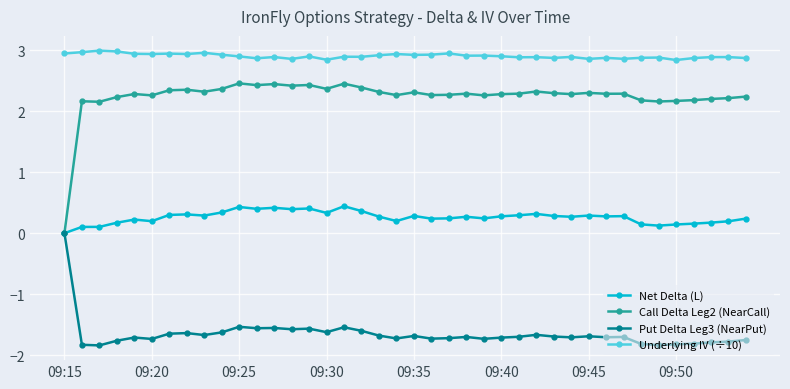

Rank the series by their maximum value, from highest to lowest.

Underlying IV (÷10), Call Delta Leg2 (NearCall), Net Delta (L), Put Delta Leg3 (NearPut)